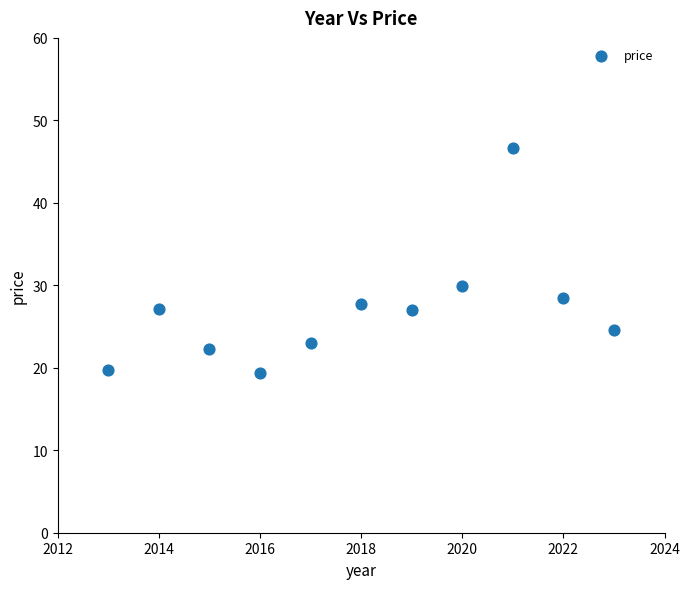

What Y value in the scatter plot is closest to 32?

29.9